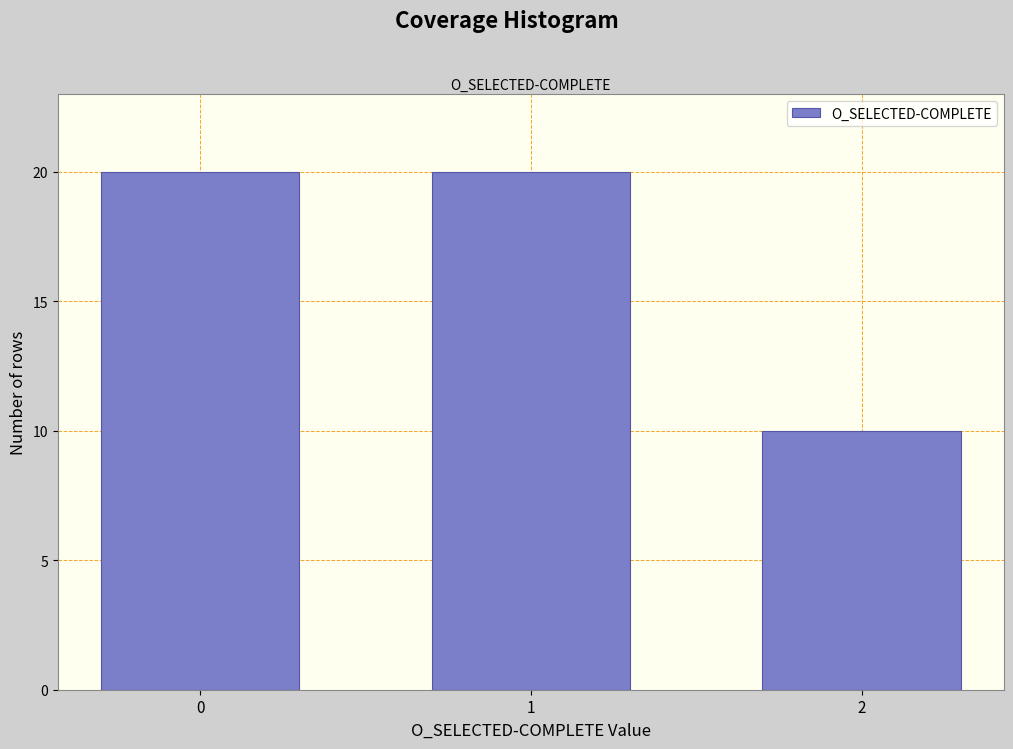

Reading left to right, extract all data points from this chart.

20	20	10